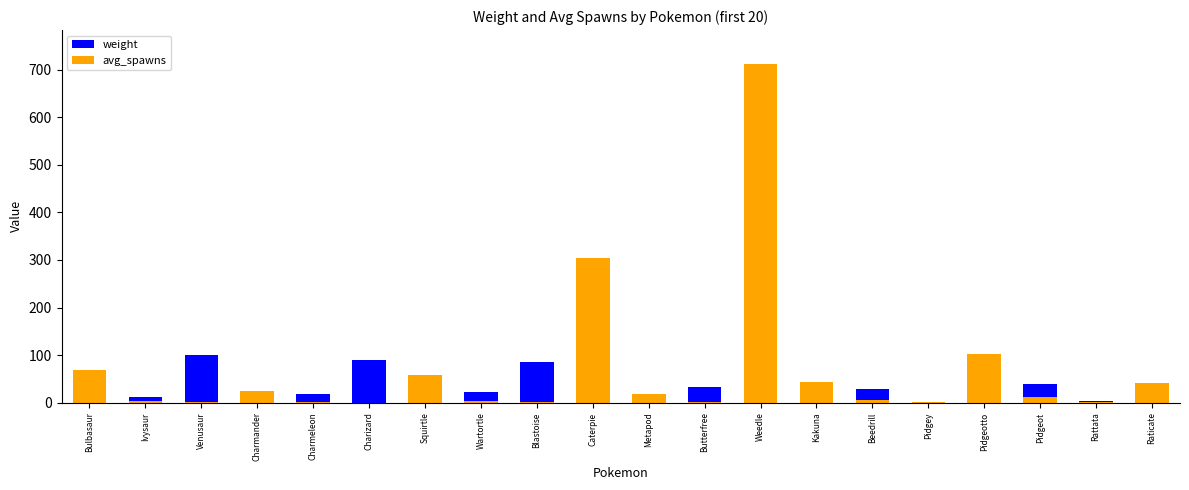

The weight series shows 6.0 at Rattata. True or false?

False